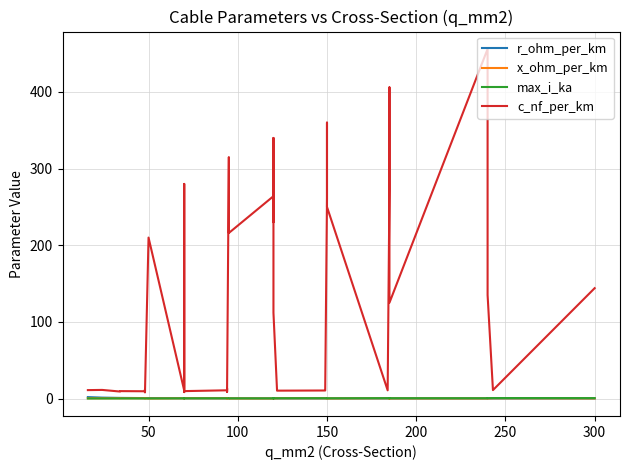

Which category has the lowest value across all series?

300